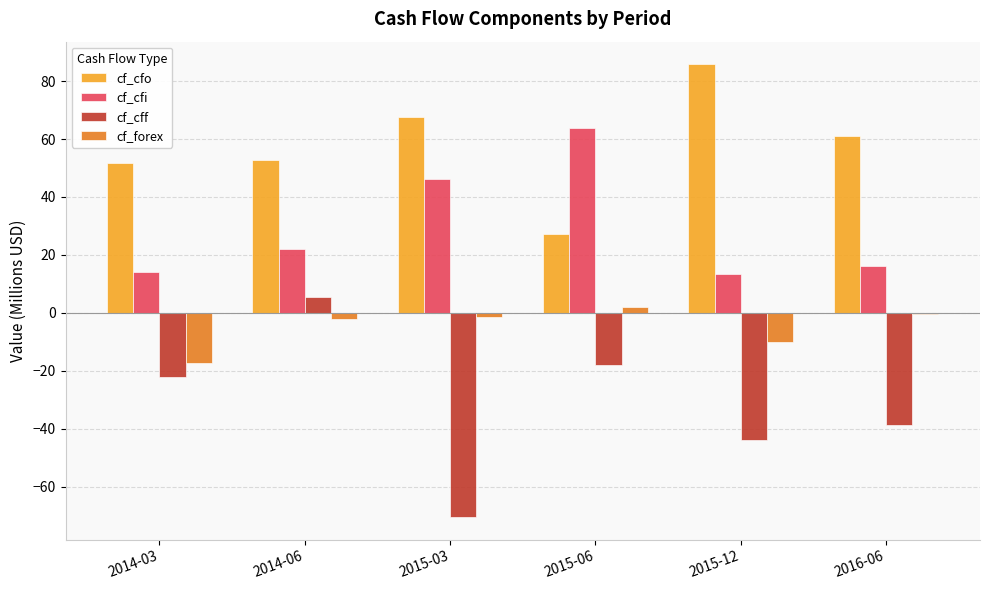

How many groups of bars are there?

6